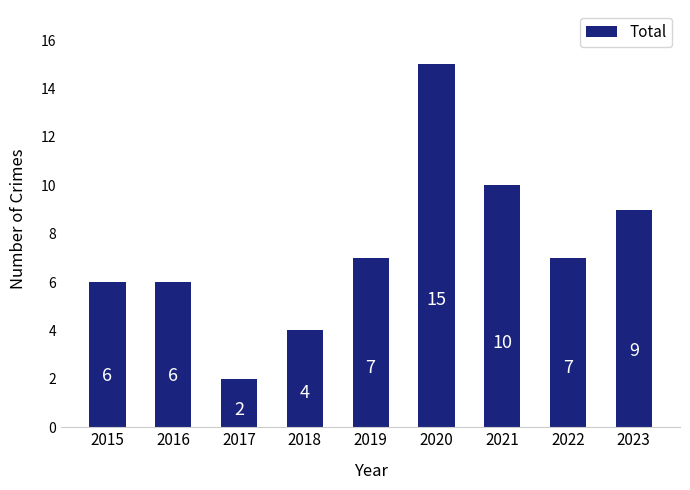

Which has a higher value, 2015 or 2019?

2019